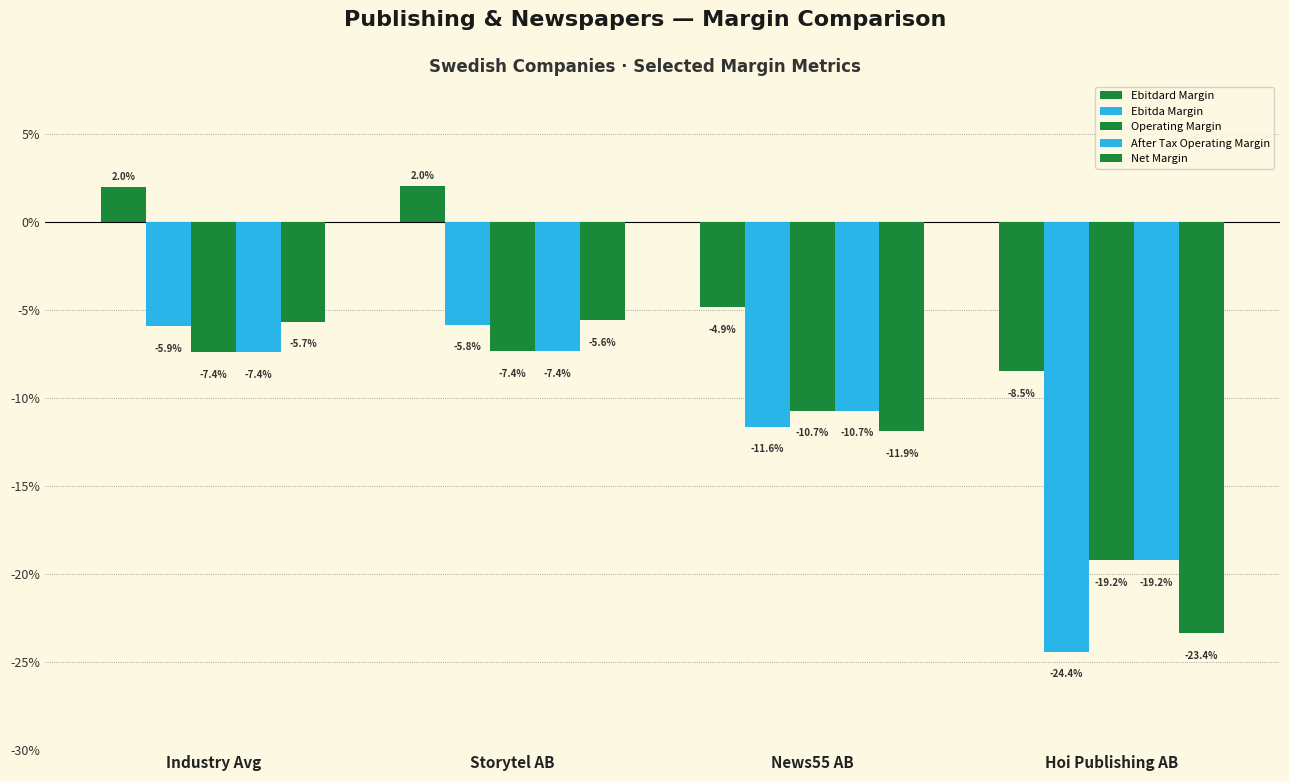

Are the bars grouped side by side (vs. stacked)?

Yes